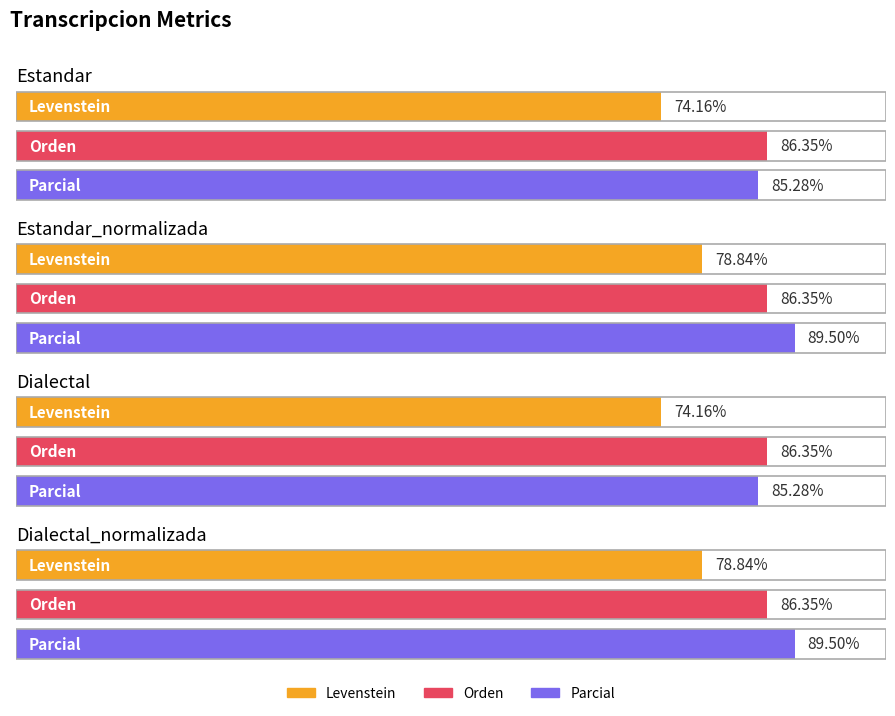

How many values in the Levenstein series are below 78?

2